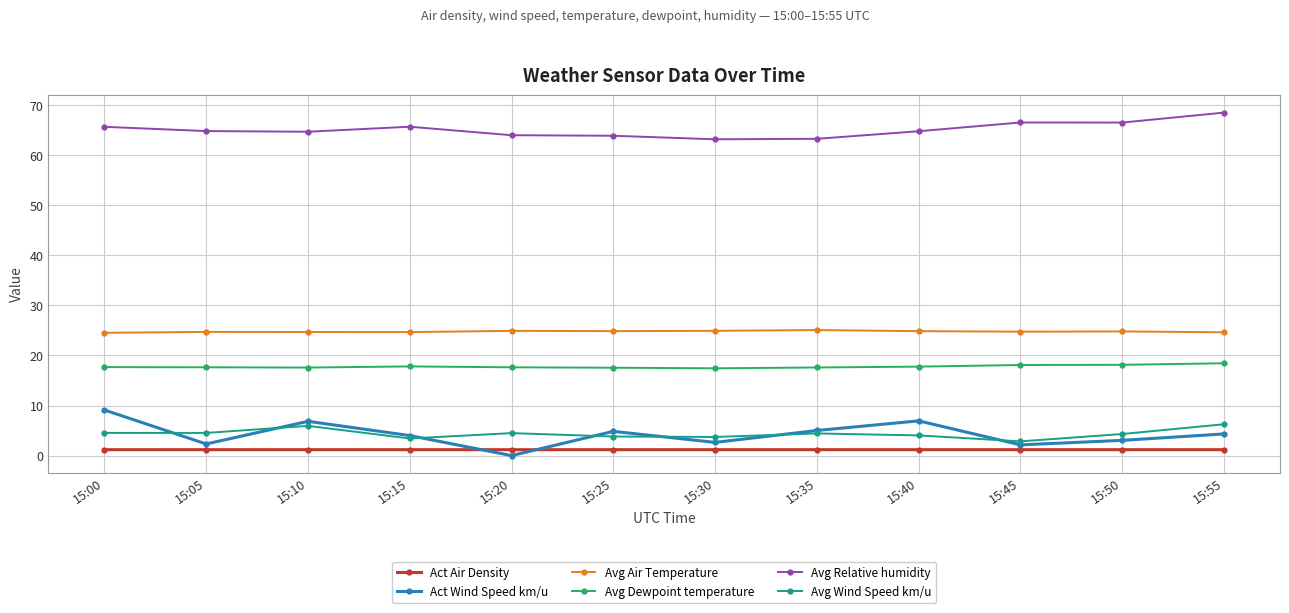

The value of Avg Dewpoint temperature at 15:40 is 11.1. True or false?

False